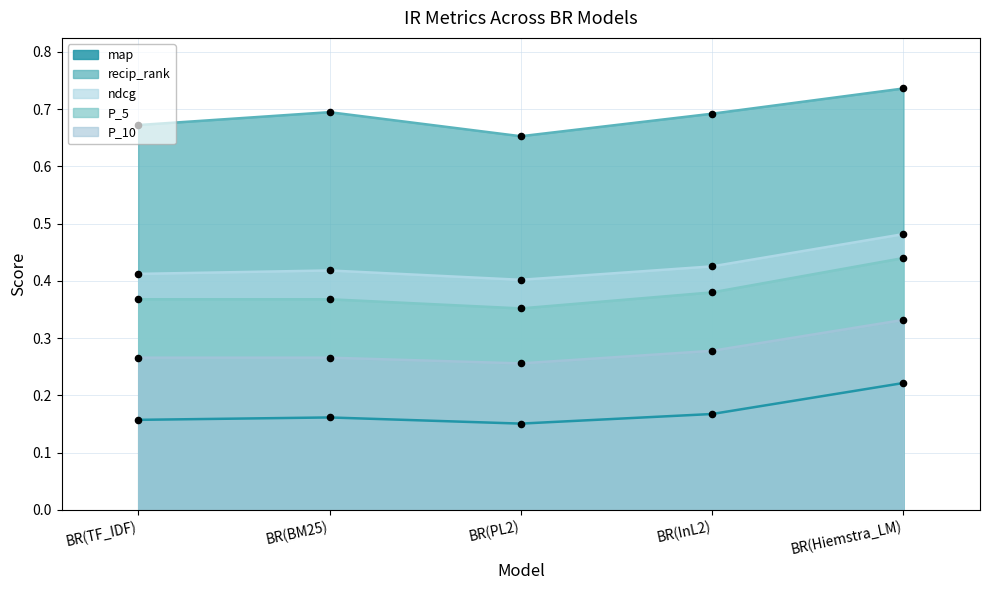

Which series contains the highest Y value?

recip_rank